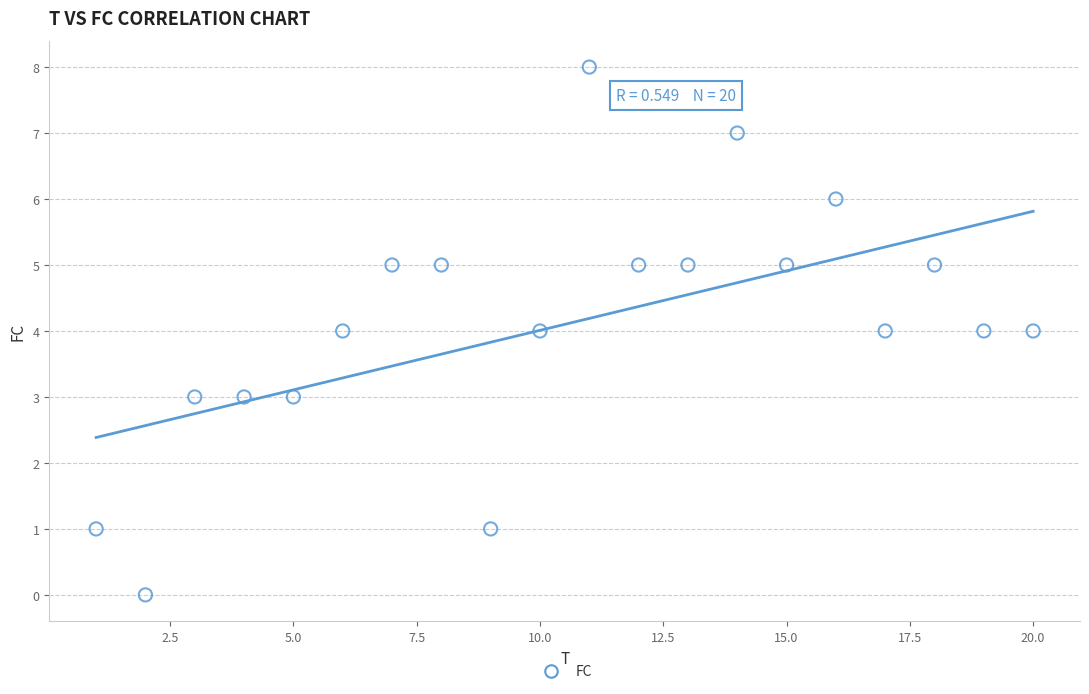

What is the range of X values (max minus min)?

19